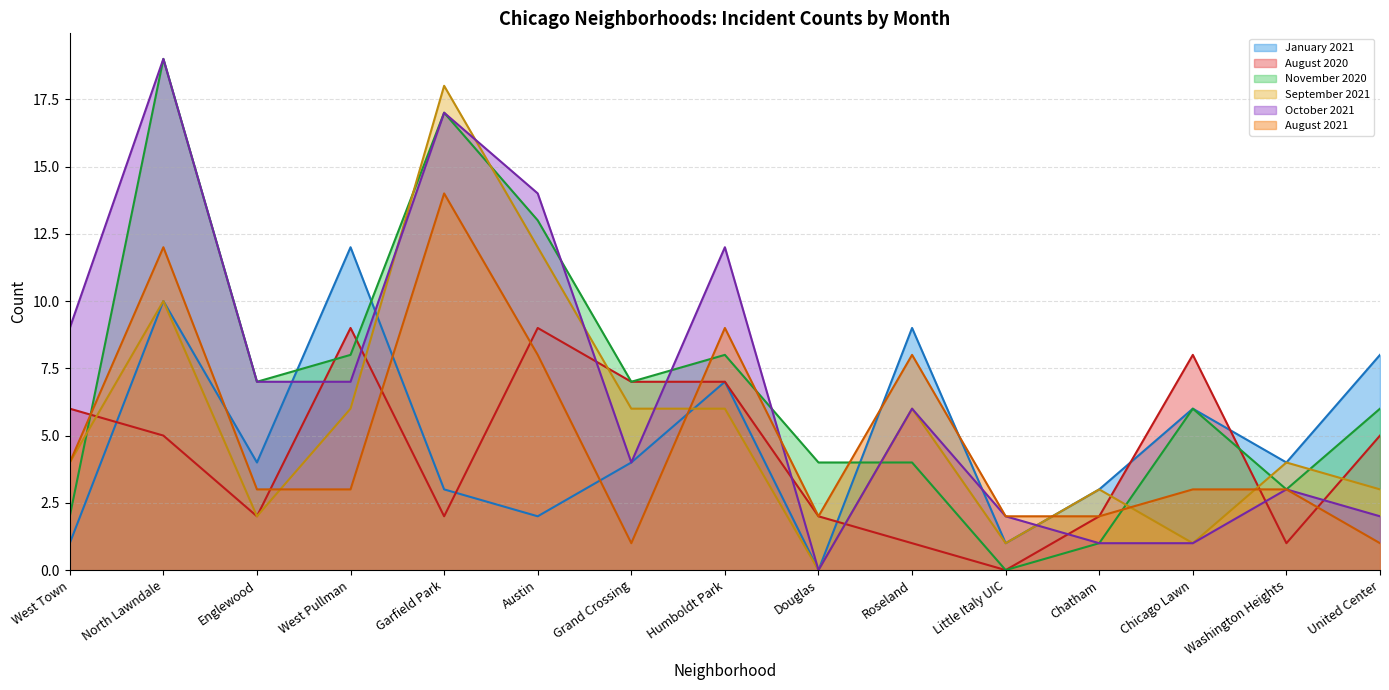

Reading left to right, transcribe all the data shown in this chart.

January 2021: 1	10	4	12	3	2	4	7	0	9	1	3	6	4	8
August 2020: 6	5	2	9	2	9	7	7	2	1	0	2	8	1	5
November 2020: 2	19	7	8	17	13	7	8	4	4	0	1	6	3	6
September 2021: 4	10	2	6	18	12	6	6	0	6	1	3	1	4	3
October 2021: 9	19	7	7	17	14	4	12	0	6	2	1	1	3	2
August 2021: 4	12	3	3	14	8	1	9	2	8	2	2	3	3	1